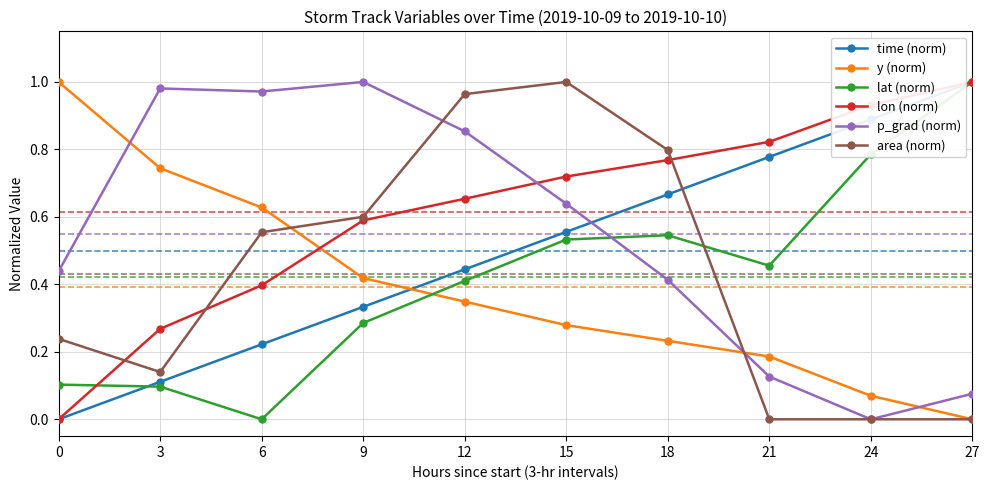

Is it true that time (norm) equals 0.8 at 21?

True